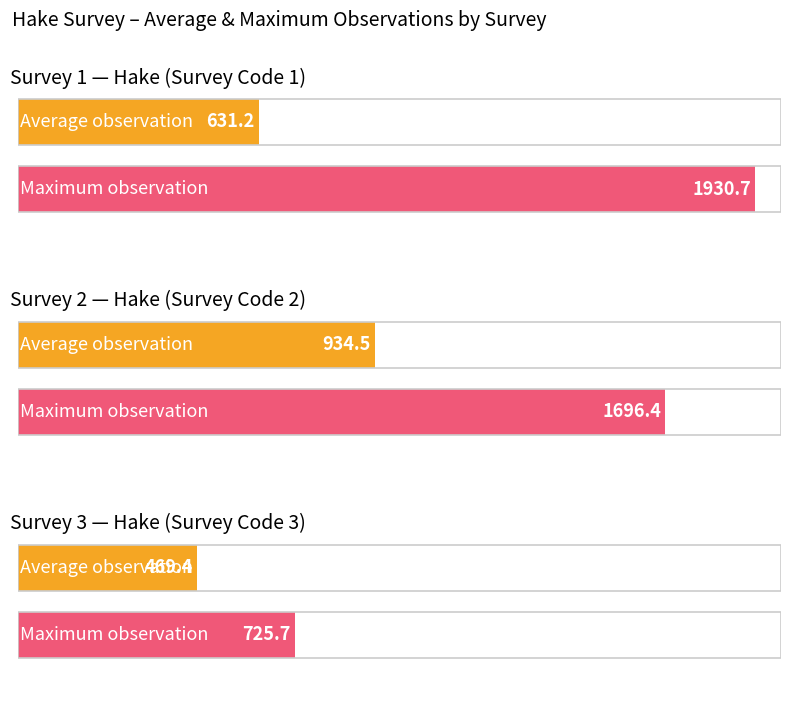

What is the highest value of the Survey 2 (2000-2015) series?

1696.4